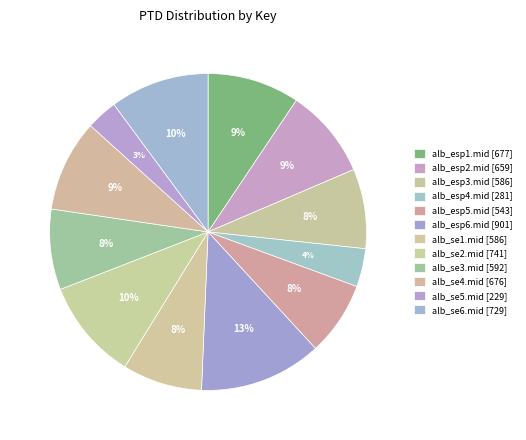

Combined, what portion of the pie is alb_esp3.mid and alb_esp4.mid?

12.0%